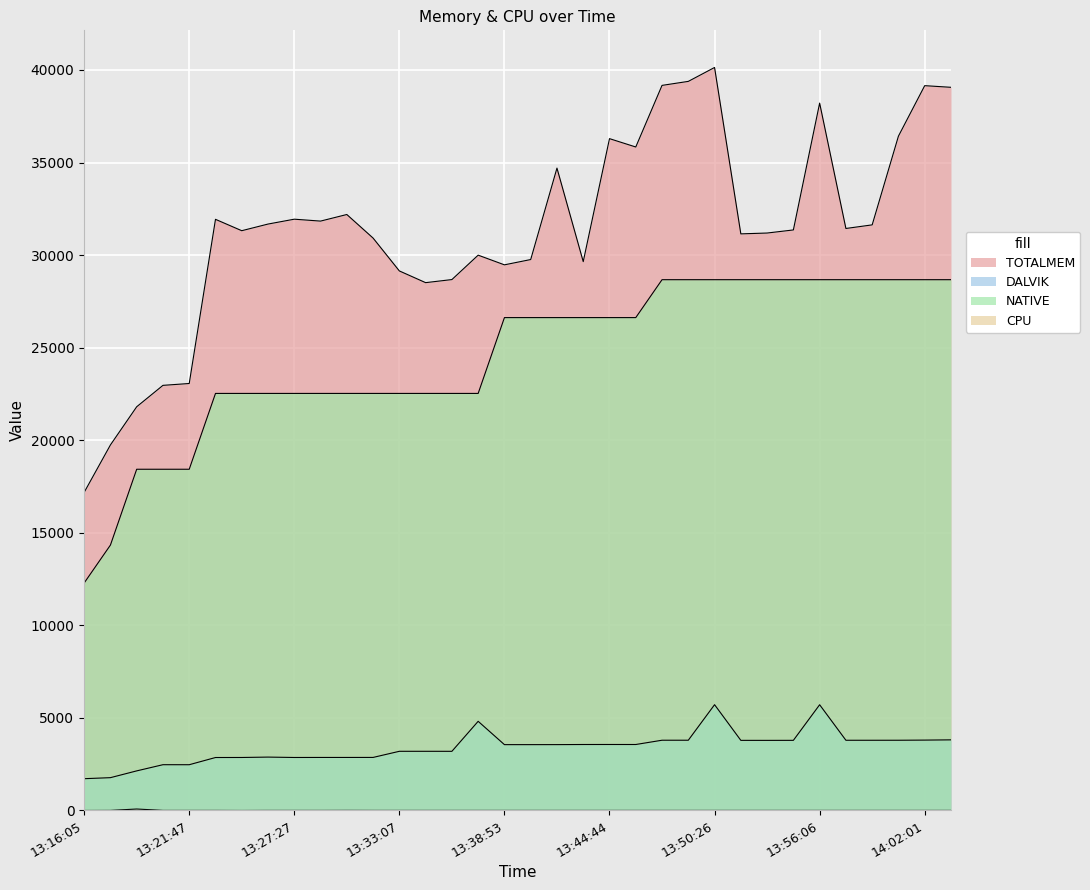

Between 13:41:52 and 13:56:06, which series saw the biggest shift?

TOTALMEM